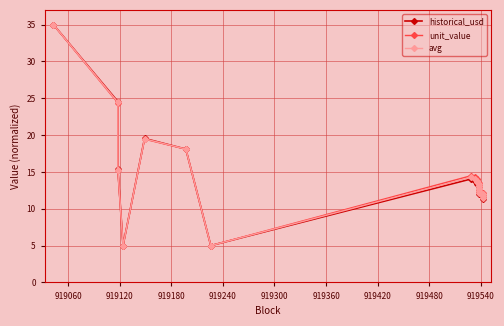

The unit_value series shows 4.8 at 919240. True or false?

False